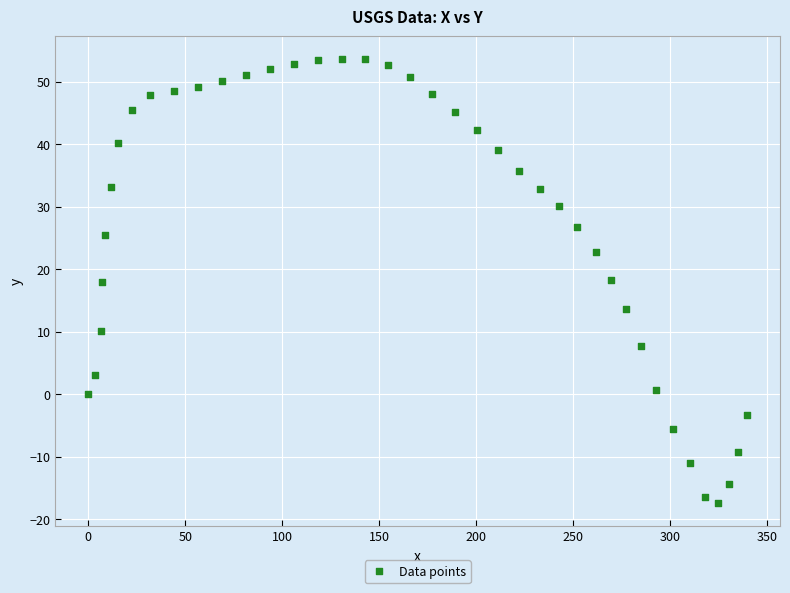

What is the range of Y values (max minus min)?

71.2